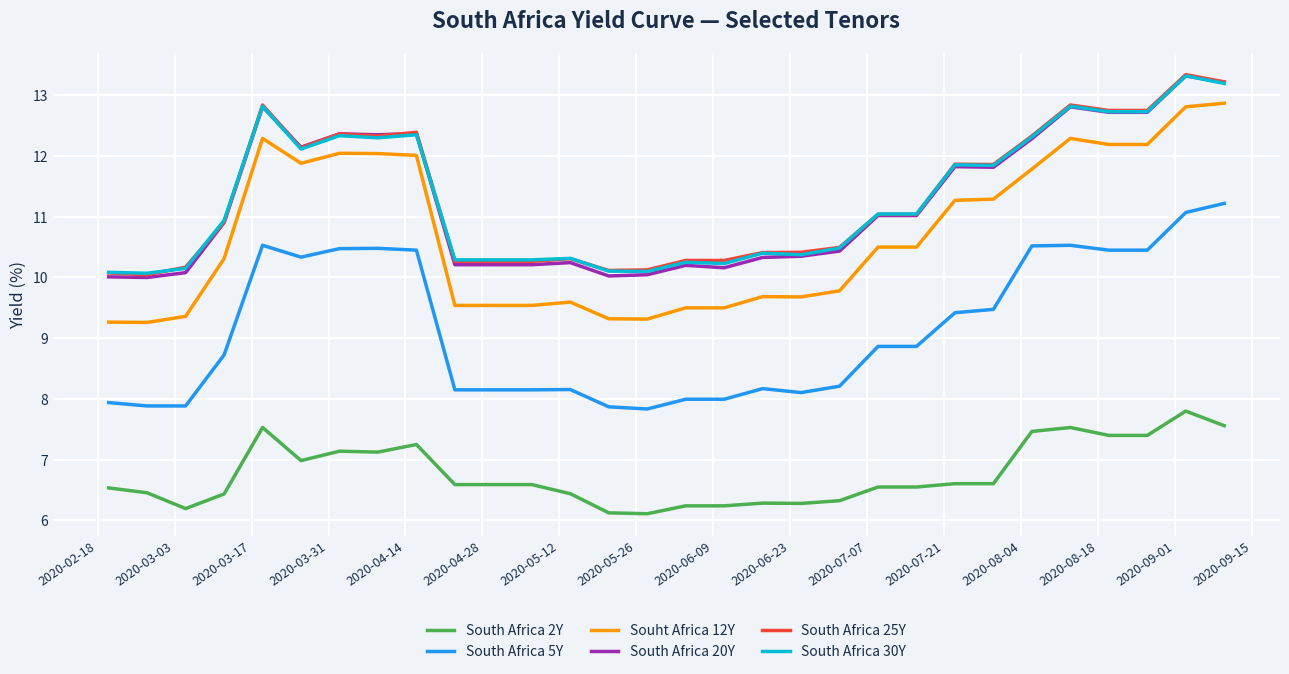

Which series has the widest spread of values?

Souht Africa 12Y